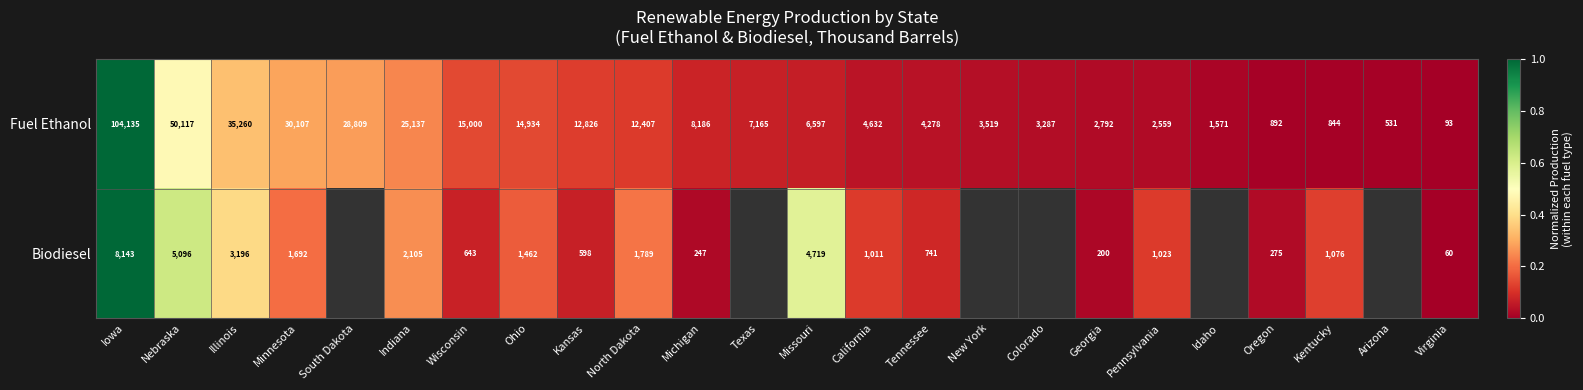

Which series changed the most between Tennessee and Oregon?

Fuel Ethanol